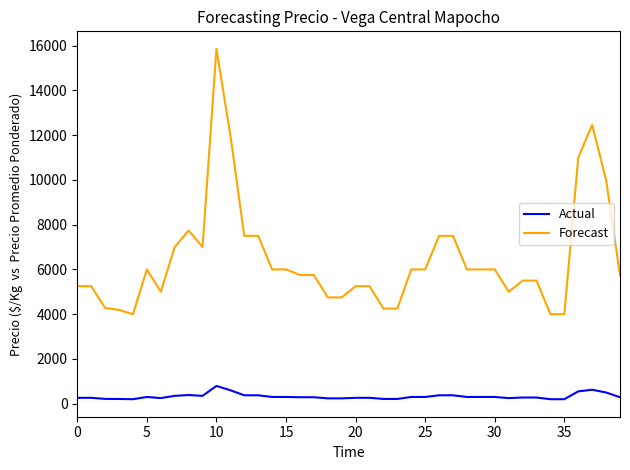

What is the difference between the second highest and minimum values in the Forecast series?

8455